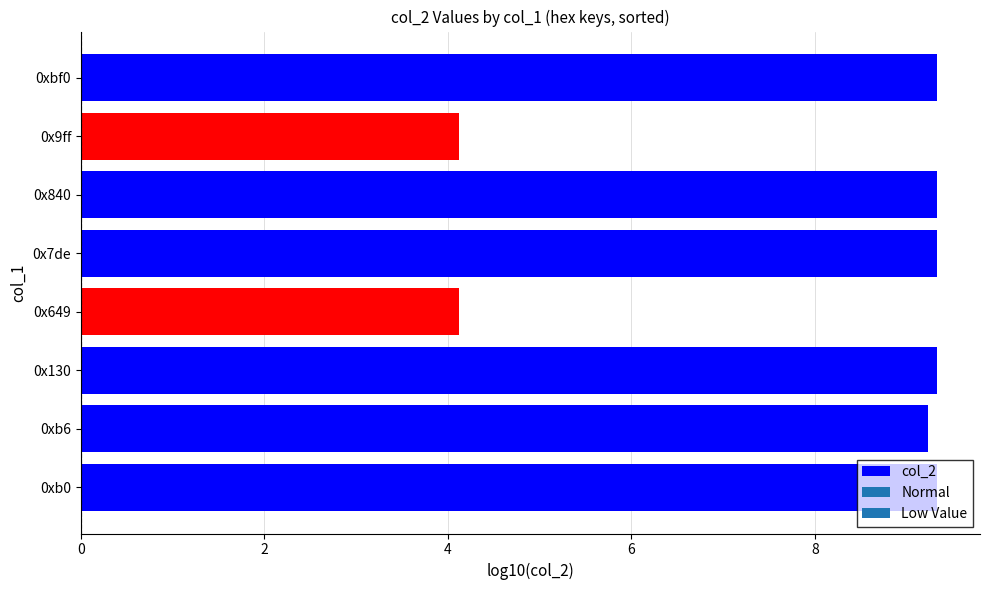

What is the average value?

8.0